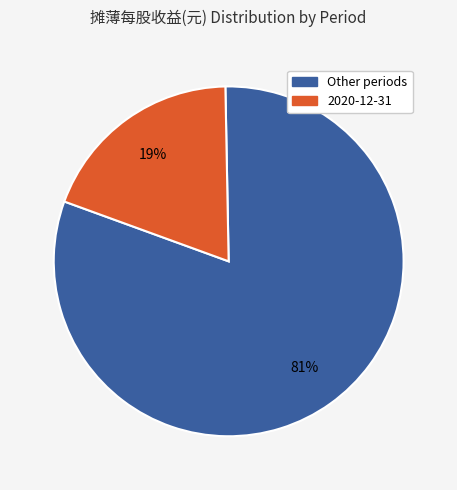

What percentage is the Other periods slice, to the nearest percent?

81%